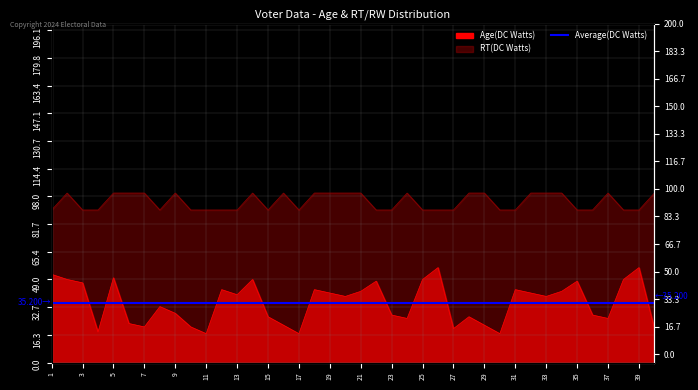

Reading left to right, what are all the values shown in this chart?

Age(DC Watts): 52	49	47	18	50	23	21	33	29	21	17	43	40	49	27	22	17	43	41	39	42	48	28	26	49	56	20	27	22	17	43	41	39	42	48	28	26	49	56	20
RT: 90	100	90	90	100	100	100	90	100	90	90	90	90	100	90	100	90	100	100	100	100	90	90	100	90	90	90	100	100	90	90	100	100	100	90	90	100	90	90	100